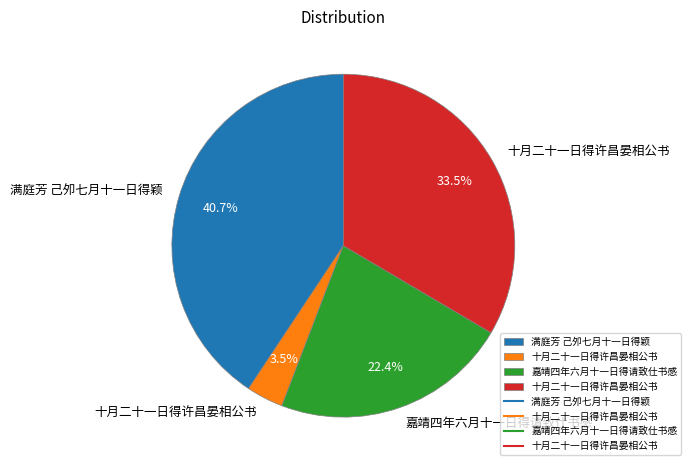

Does any single category account for the majority?

No